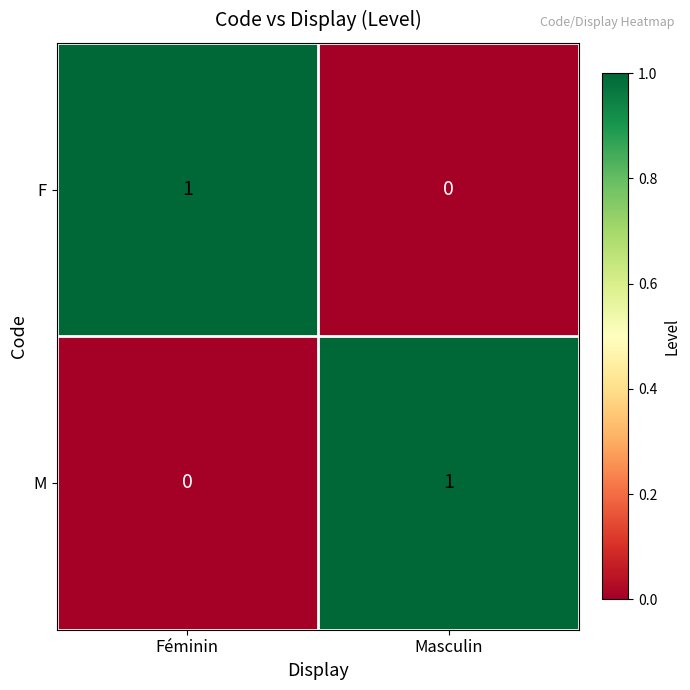

The F series shows 0 at Masculin. True or false?

True